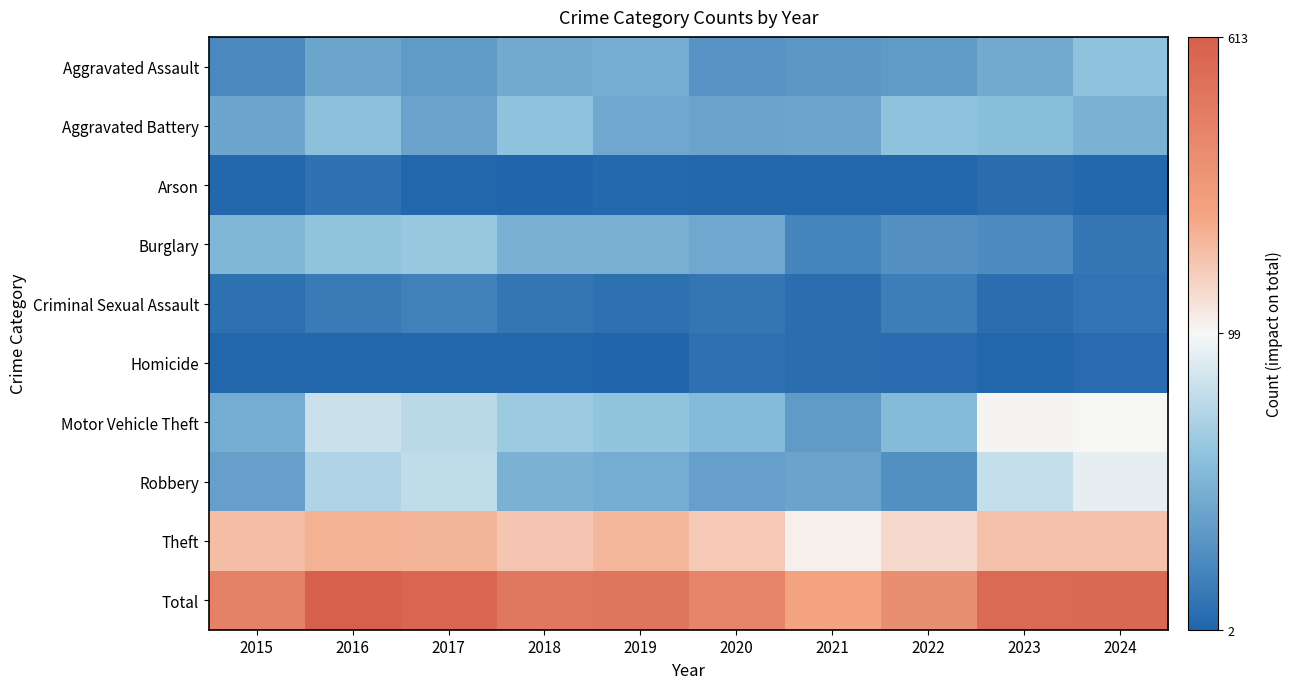

Which series has the largest range (max minus min)?

Total